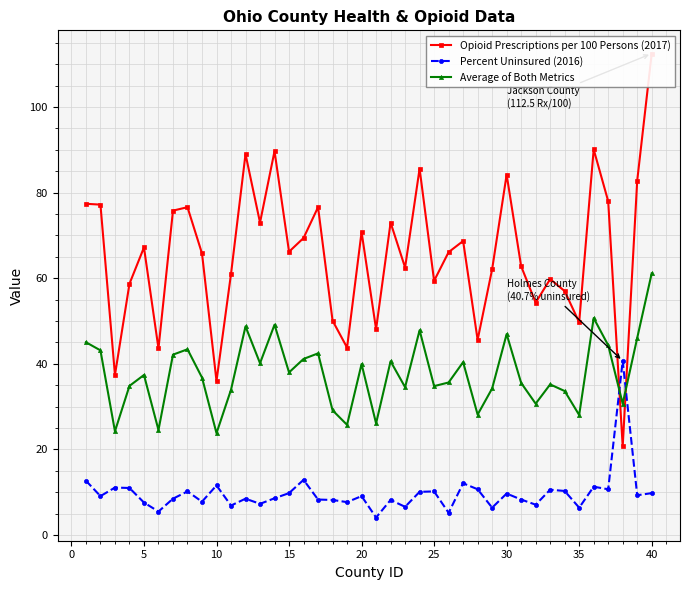

In Average of Both Metrics, how many points are lower than both neighbors (excluding endpoints)?

13